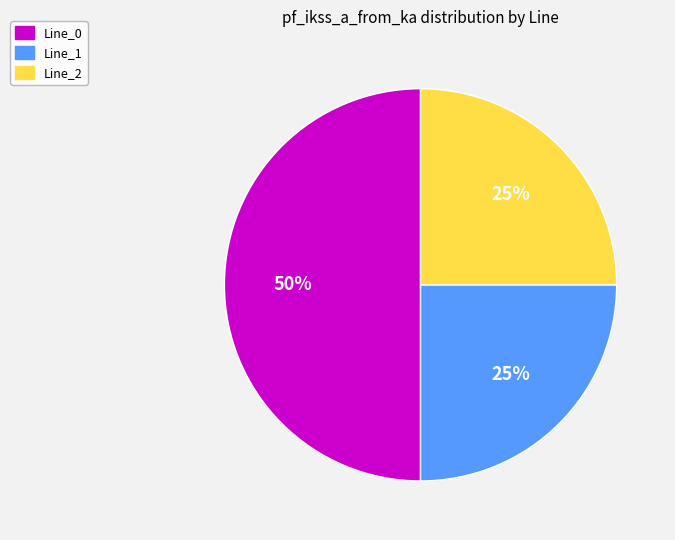

Which category has the biggest portion of the pie?

Line_0